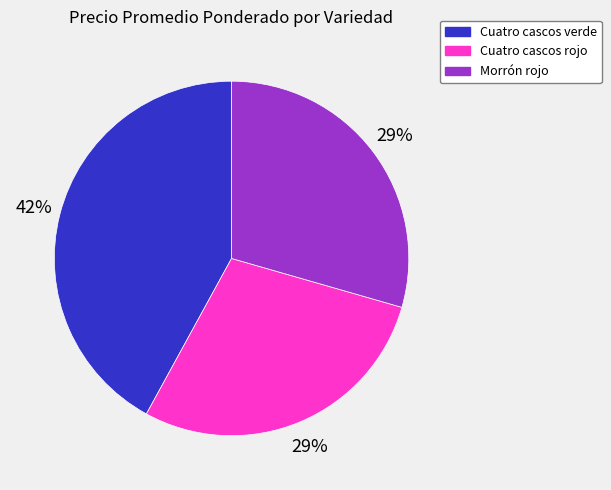

Combined, do Cuatro cascos verde and Cuatro cascos rojo account for over 50%?

Yes